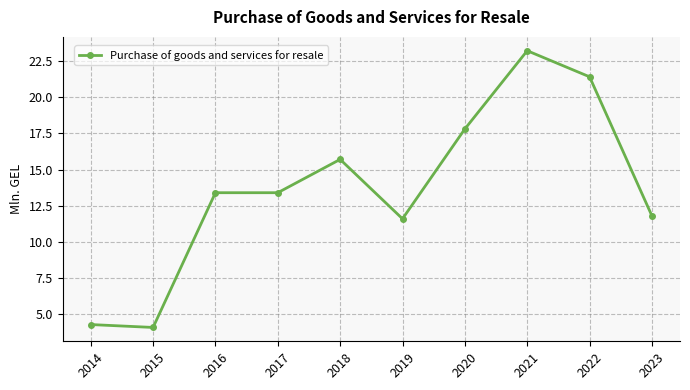

What is the smallest value displayed?

4.1